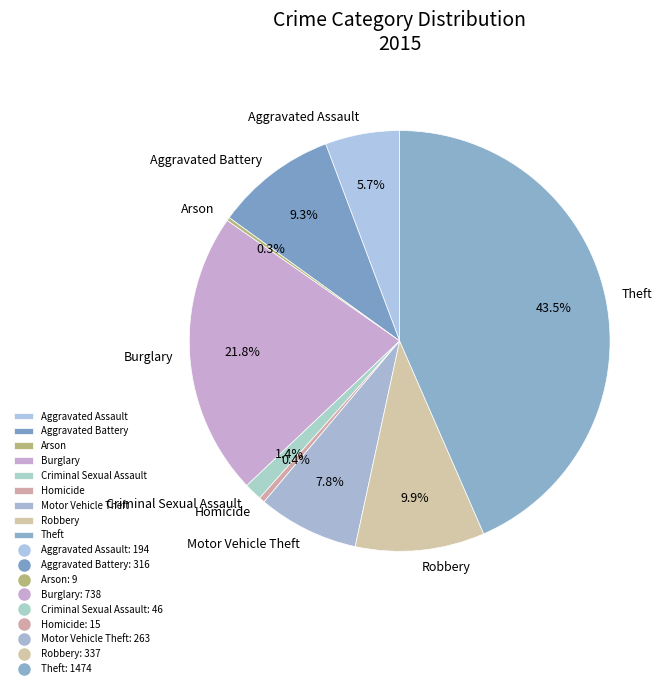

To the nearest percent, what percentage of the pie is Motor Vehicle Theft?

8%